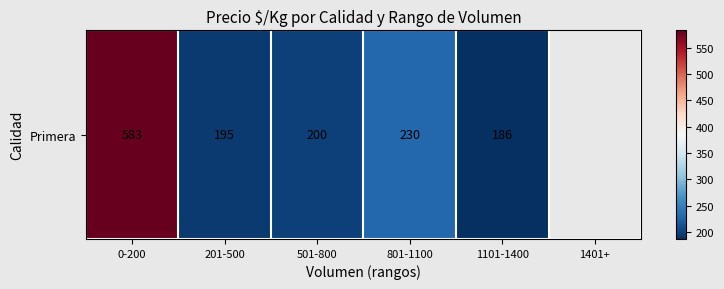

How many values are below 229?

3